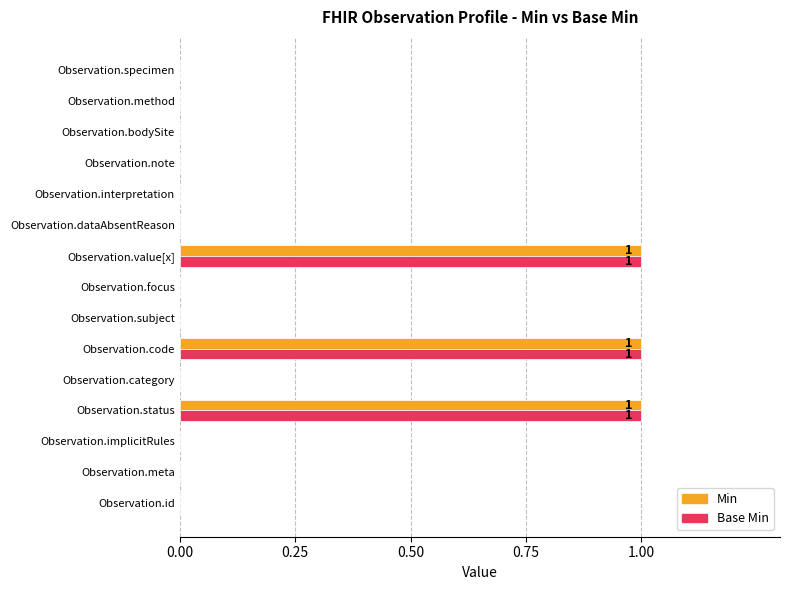

What is the sum of all Base Min values?

3